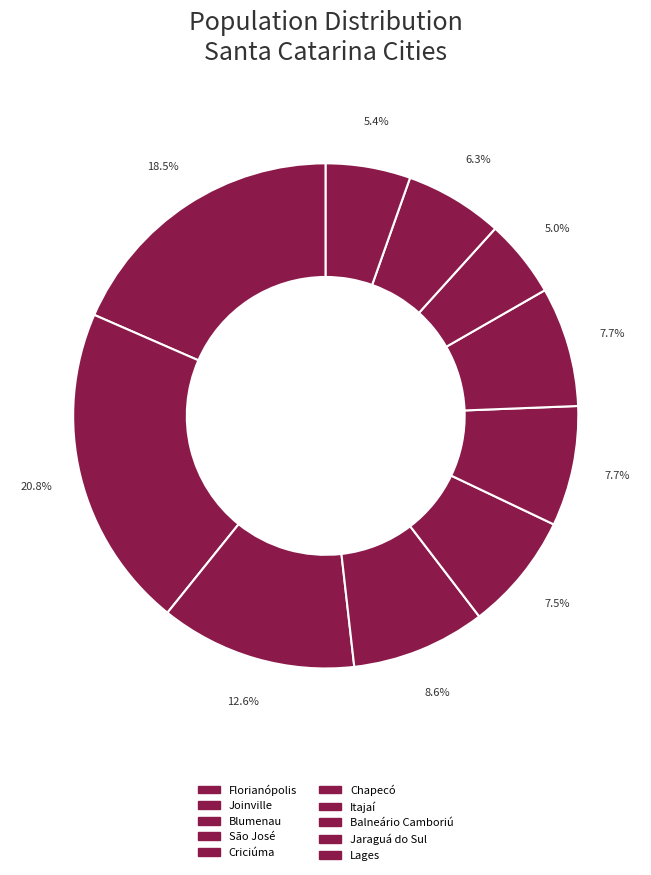

What is the smallest slice in the pie chart?

Balneário Camboriú